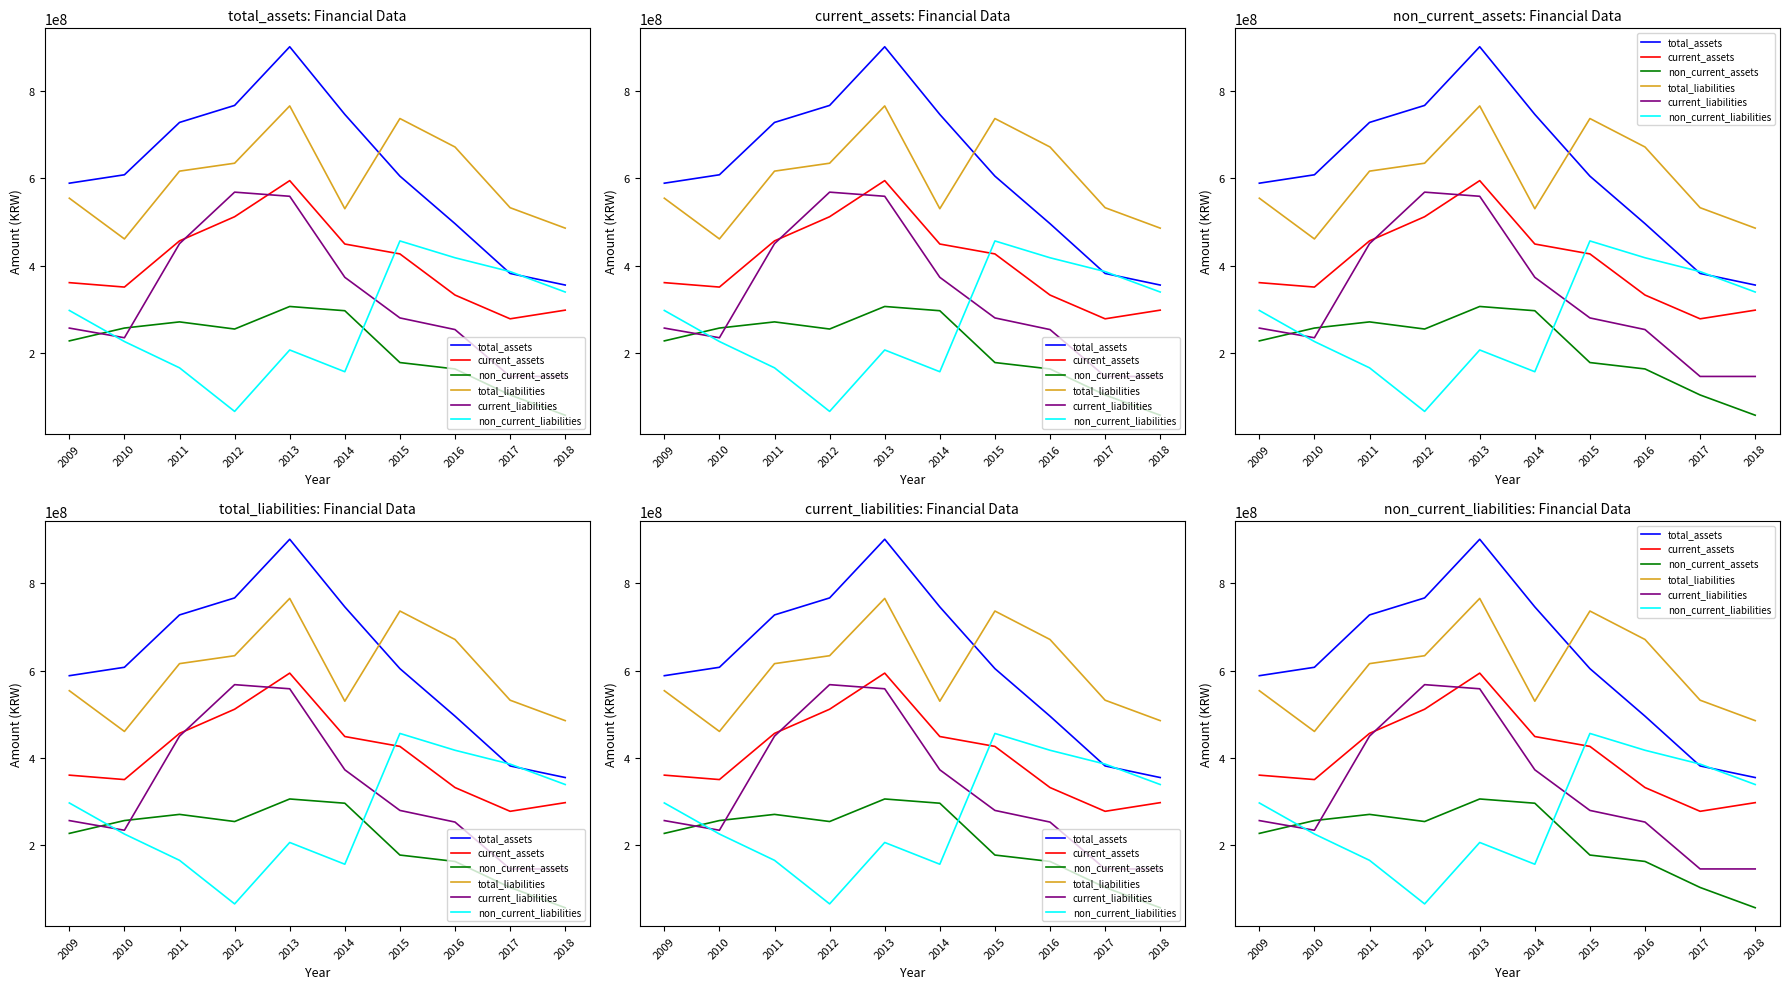

True or false: non_current_assets has a value of 103901043 at 2017.

True